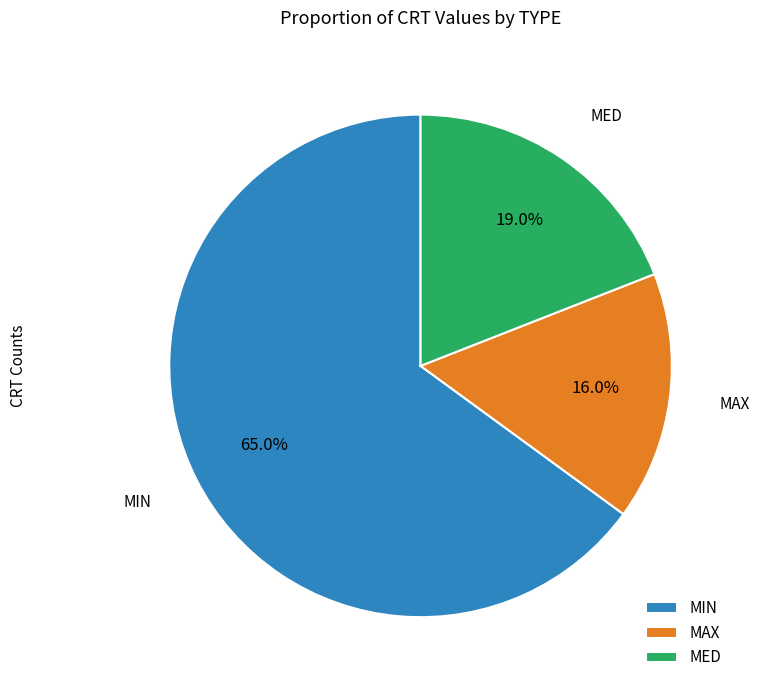

Is the sum of MAX and MIN greater than half?

Yes